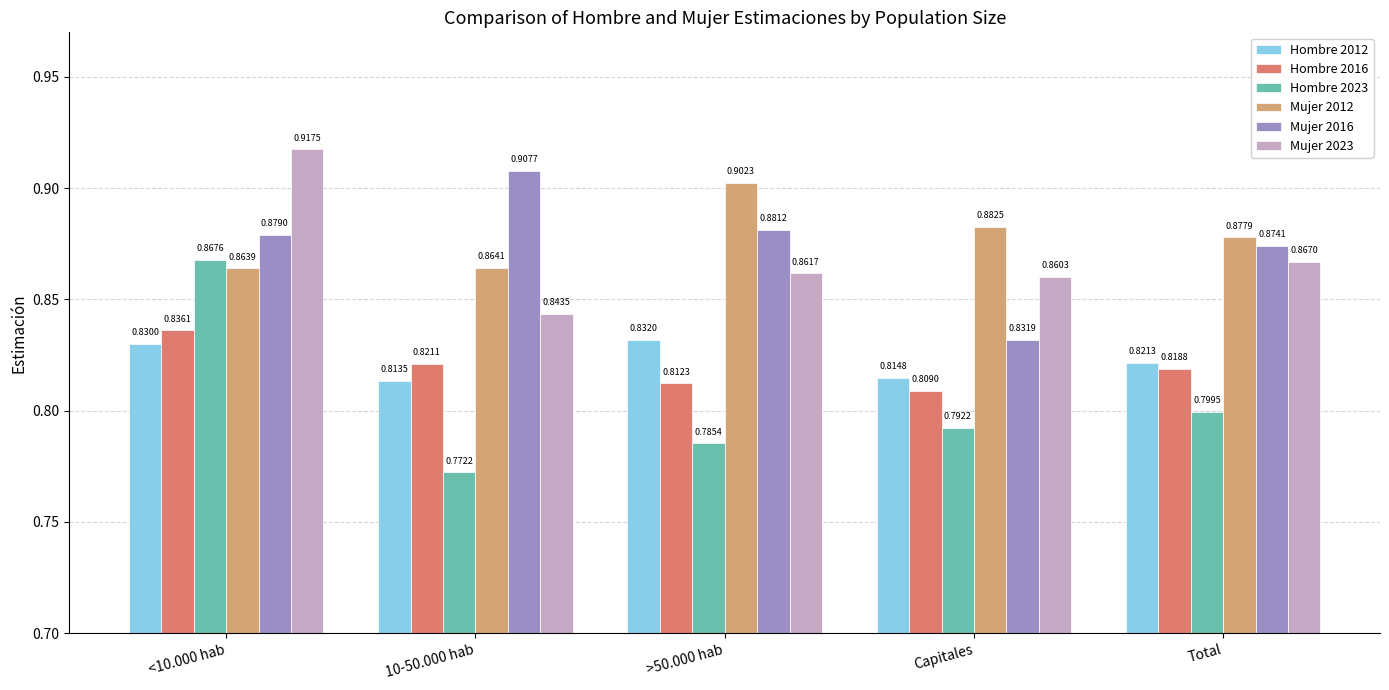

What is the sum of the Hombre 2023 values at 10-50.000 hab and >50.000 hab?

1.6